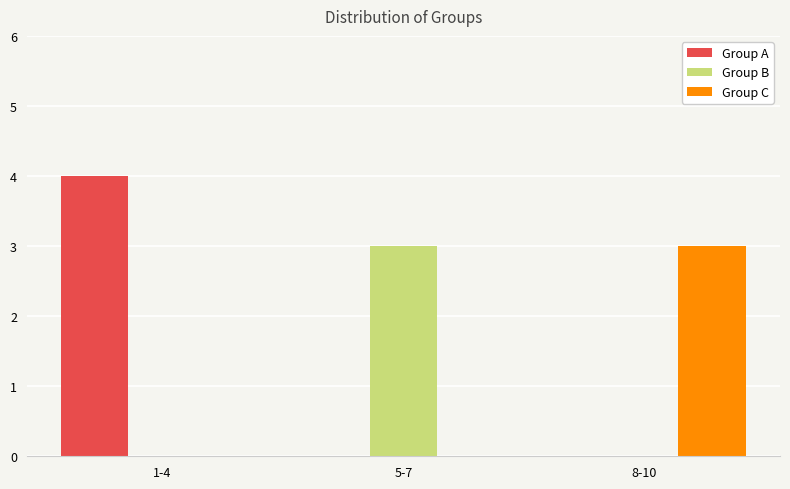

What is the sum of all Group B values?

3